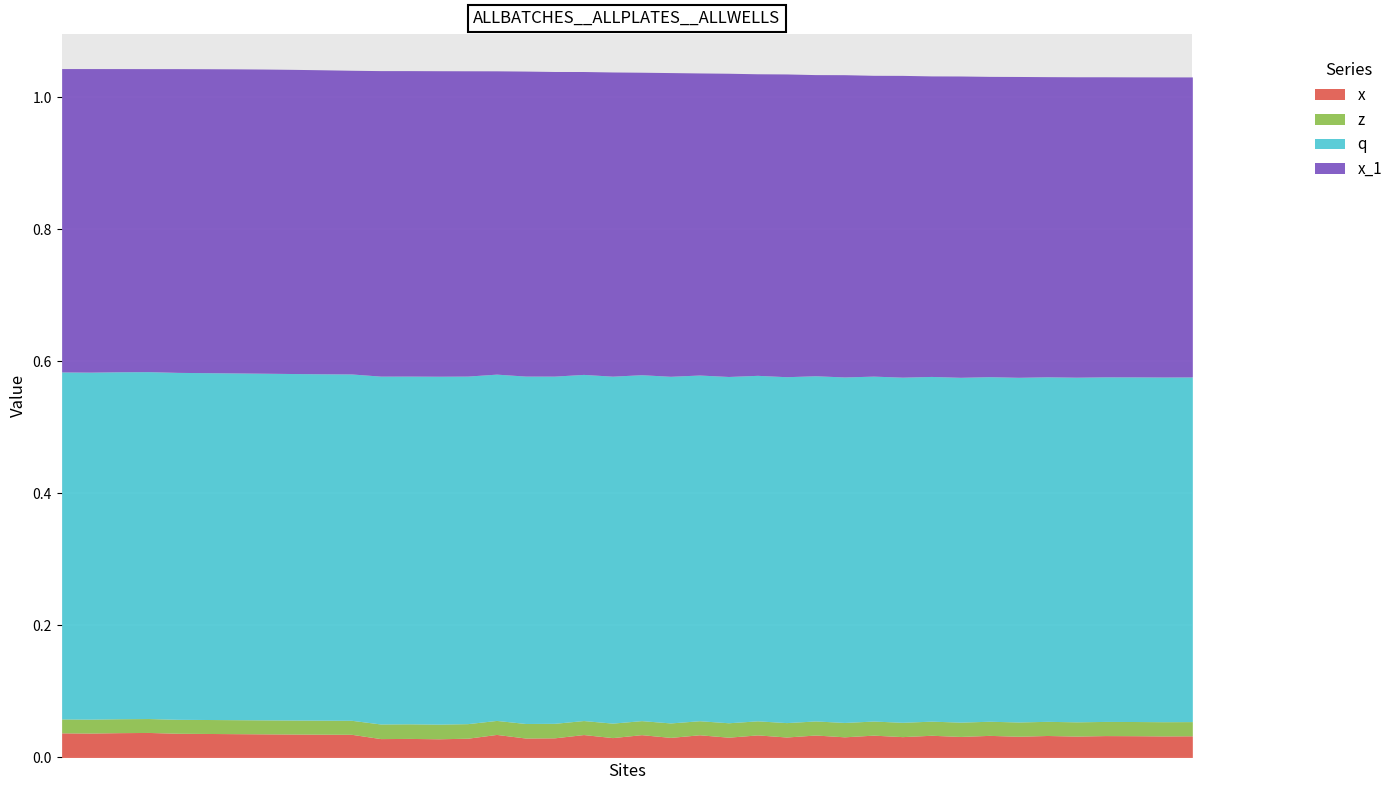

How many lines are shown in the chart?

4